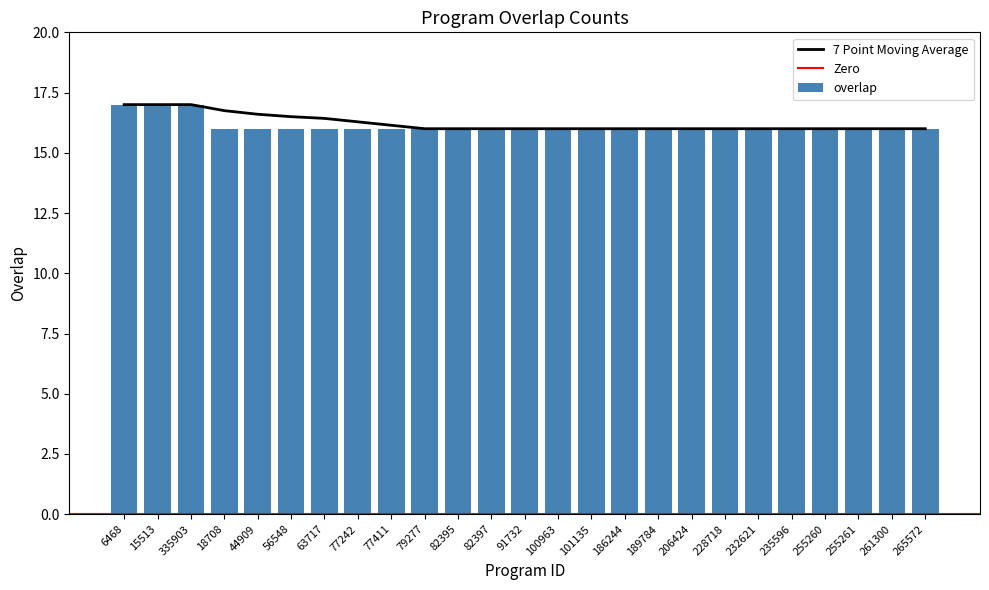

True or false: the data shows 16 at 79277.

True